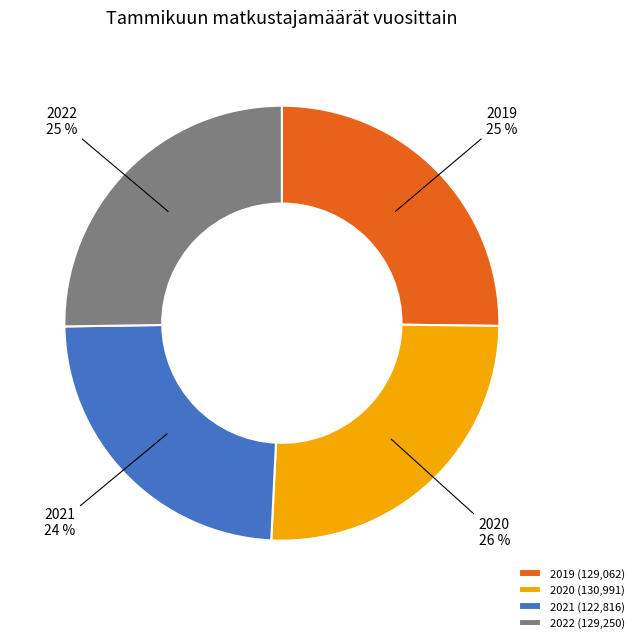

Count the number of slices in the pie.

4